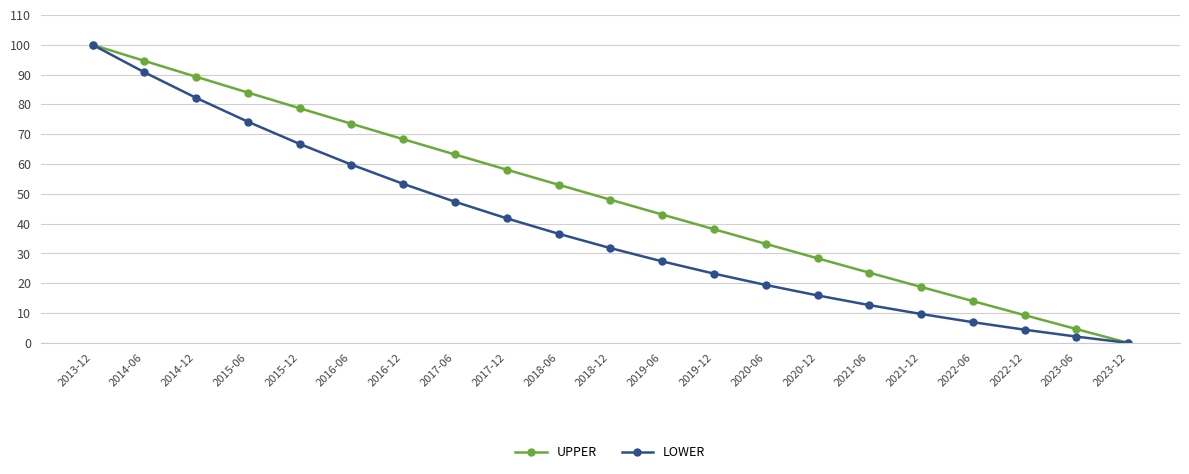

Which series changed the most between 2020-06 and 2022-12?

UPPER